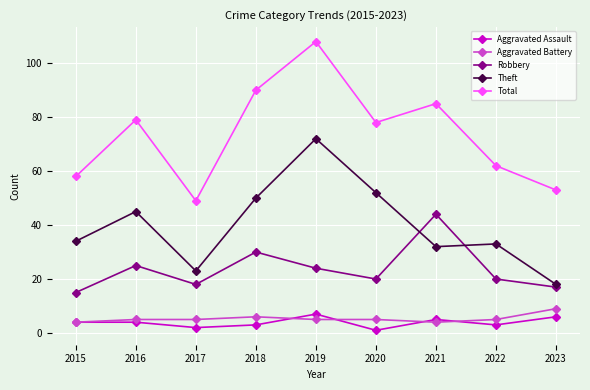

Between 2018 and 2019, which series saw the biggest shift?

Theft